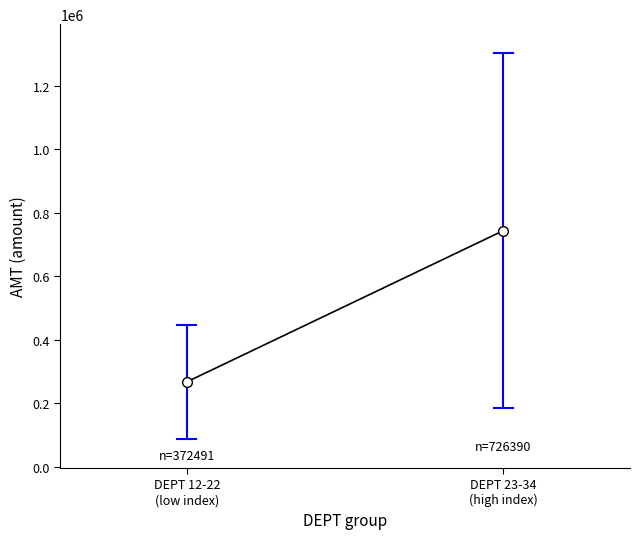

How many data points are above 743834?

1